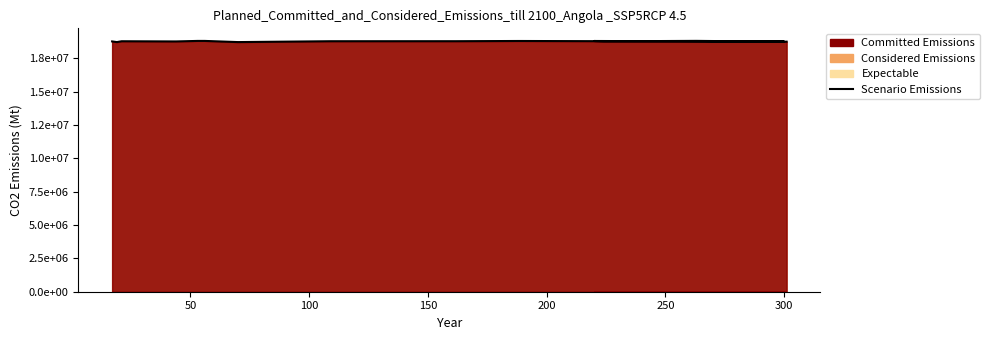

Is it true that the value at 9 is 12824093?

False